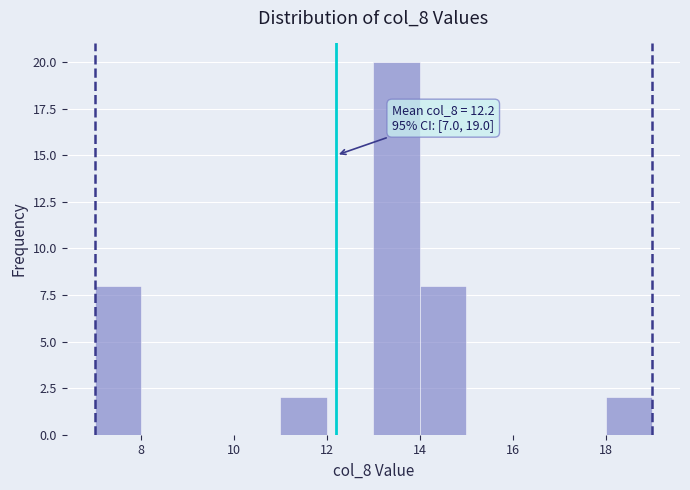

Which range on the x-axis has the tallest bar?

13 to 14